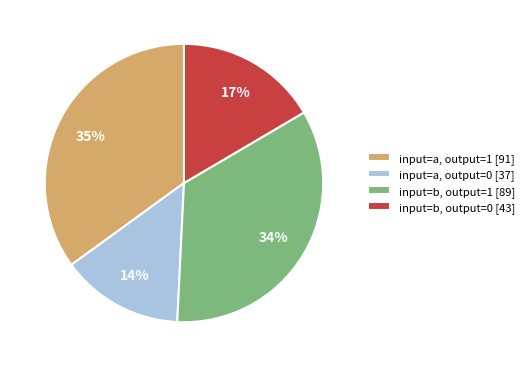

Do input=b, output=1 [89] and input=a, output=0 [37] together represent more than half of the pie?

No